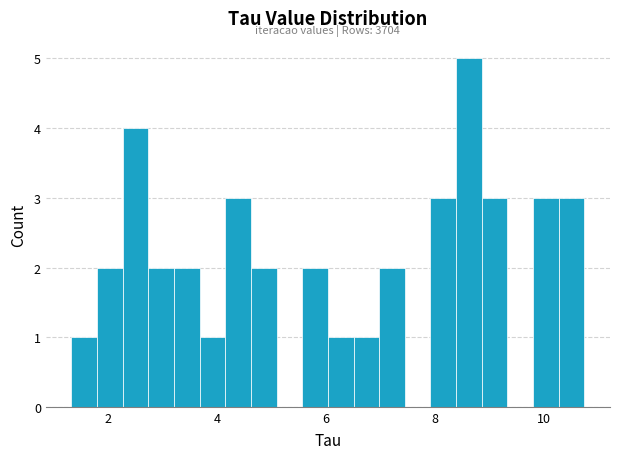

Read against the x-axis, roughly where is the centre of the tallest bar?

8.6